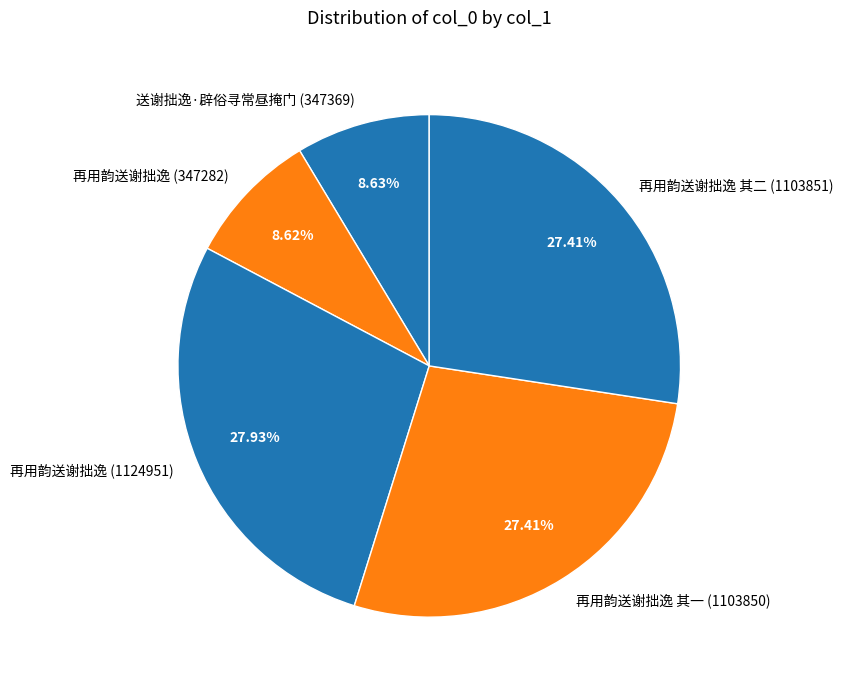

What is the ratio of the value at 再用韵送谢拙逸 其一 (1103850) to the value at 再用韵送谢拙逸 (347282)?

3.2